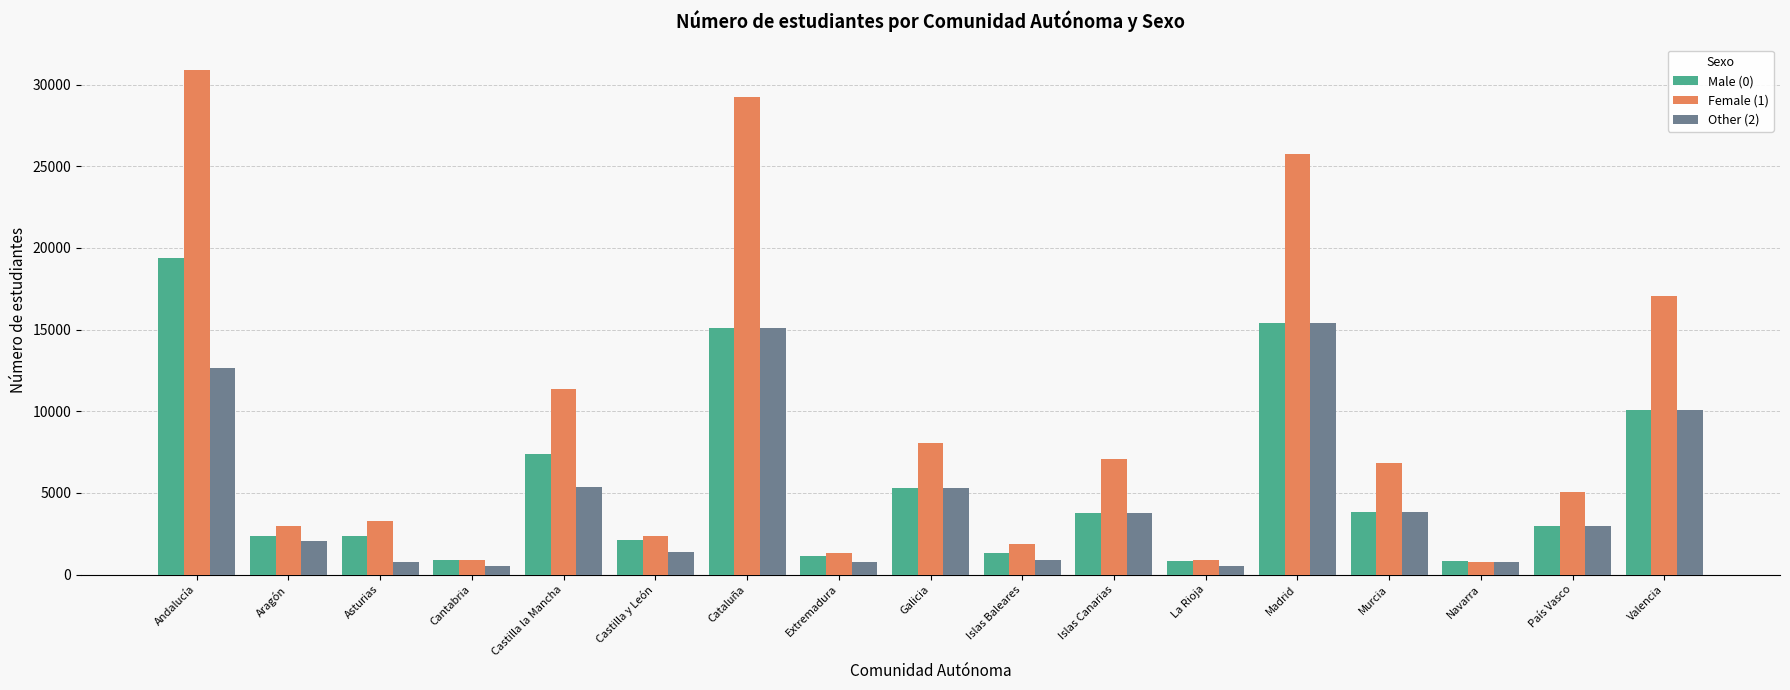

What position from the right is Castilla la Mancha?

13